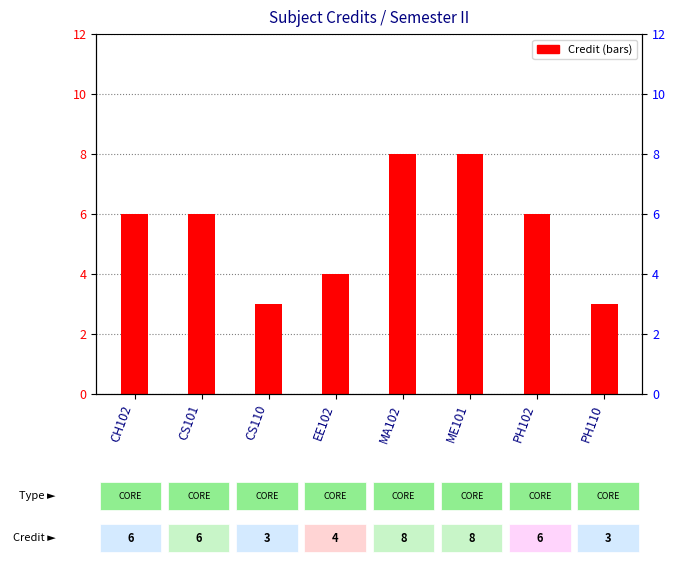

What is the label of the 6th bar from the left?

ME101